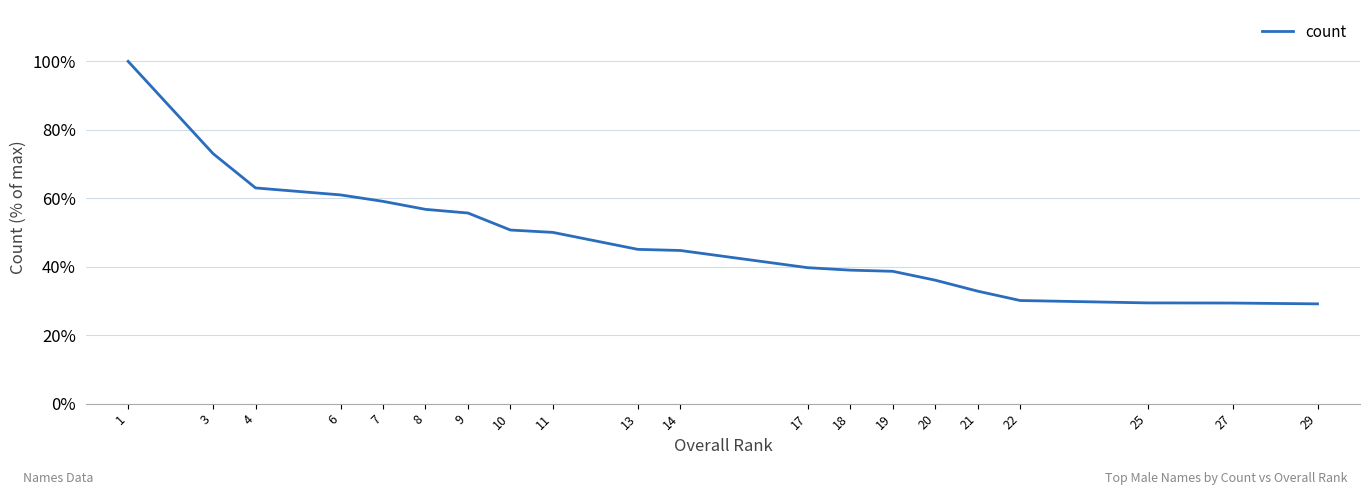

What is the ratio of the value at 27 to the value at 9?

0.5